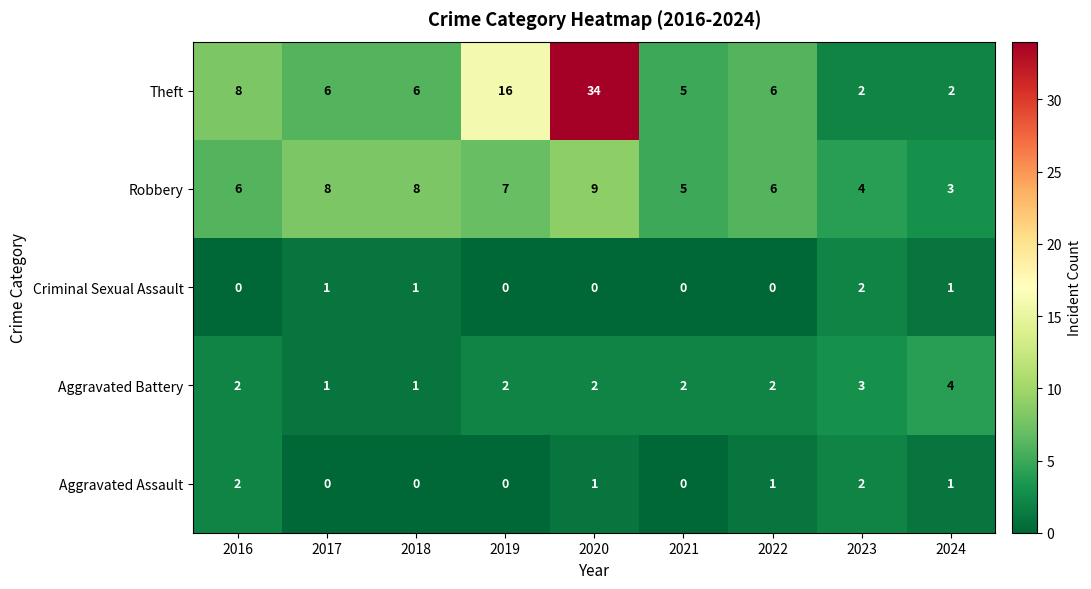

How many distinct data groups are displayed?

5